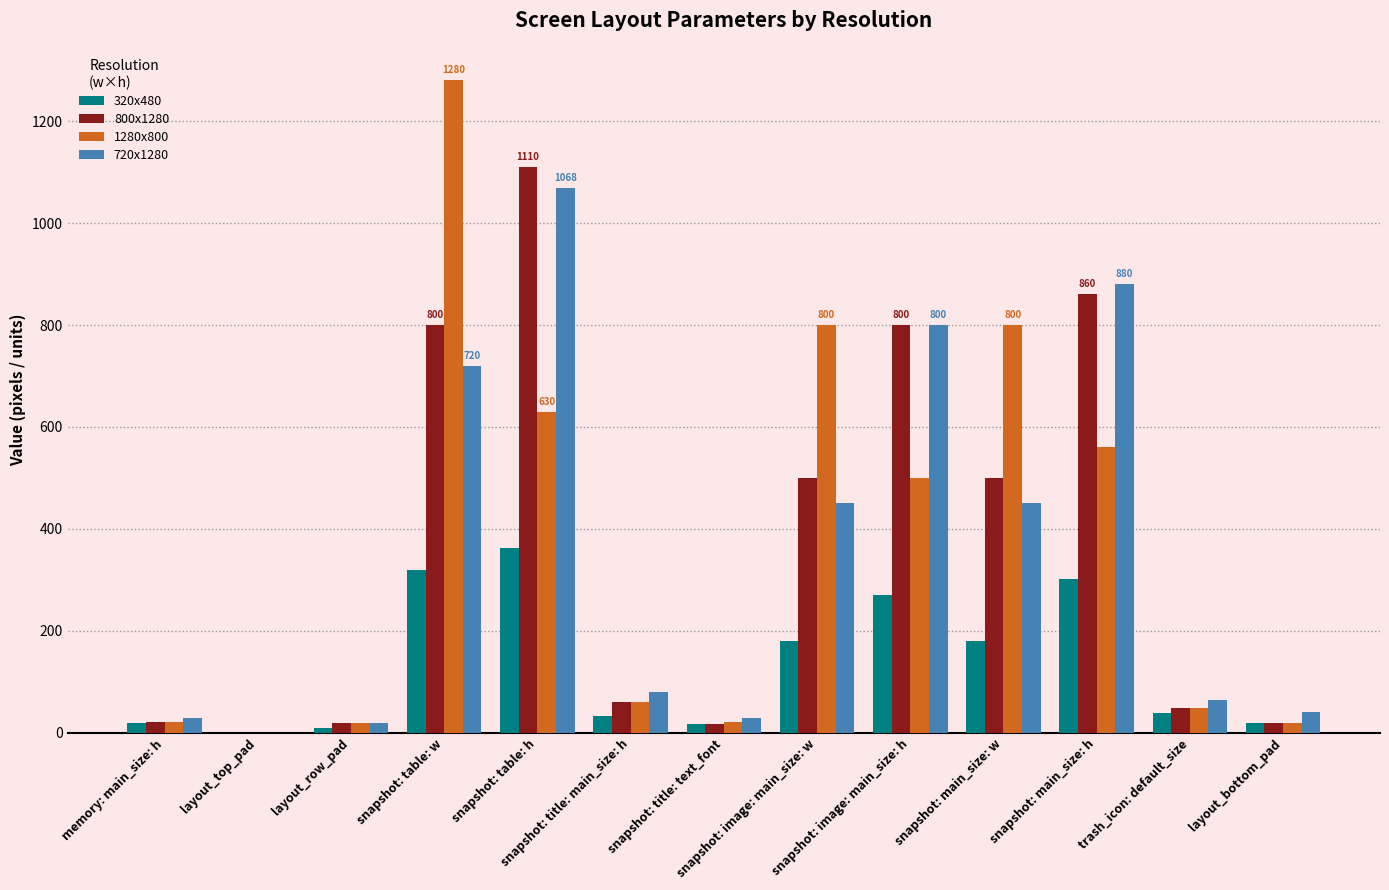

What is the average value of the 320x480 series?

135